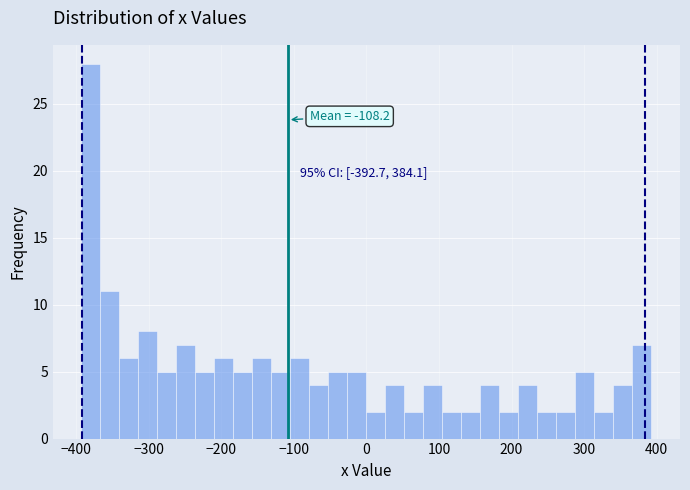

Read against the x-axis, roughly where is the centre of the tallest bar?

-380